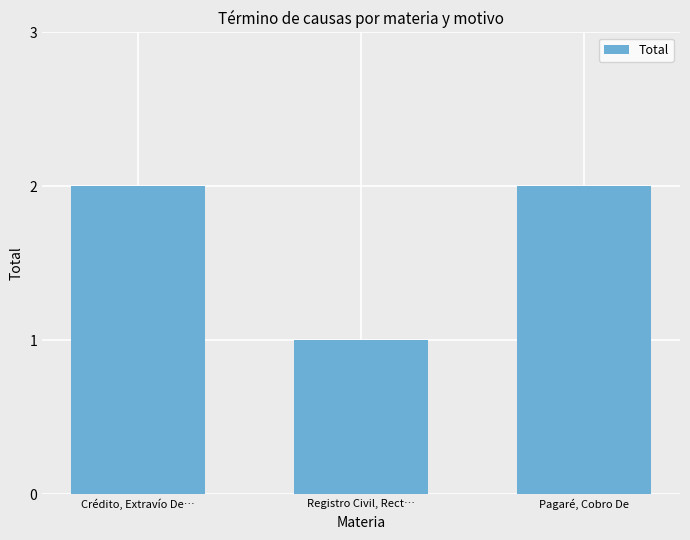

Which label corresponds to the smallest value in the chart?

Registro Civil, Rect…